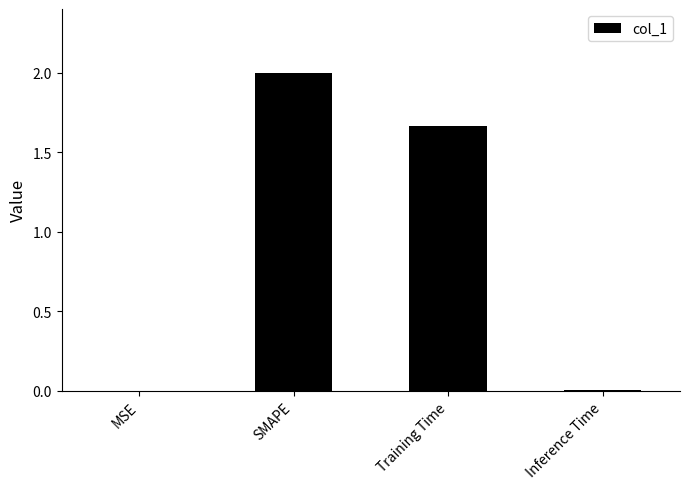

How many data points does each series have?

4